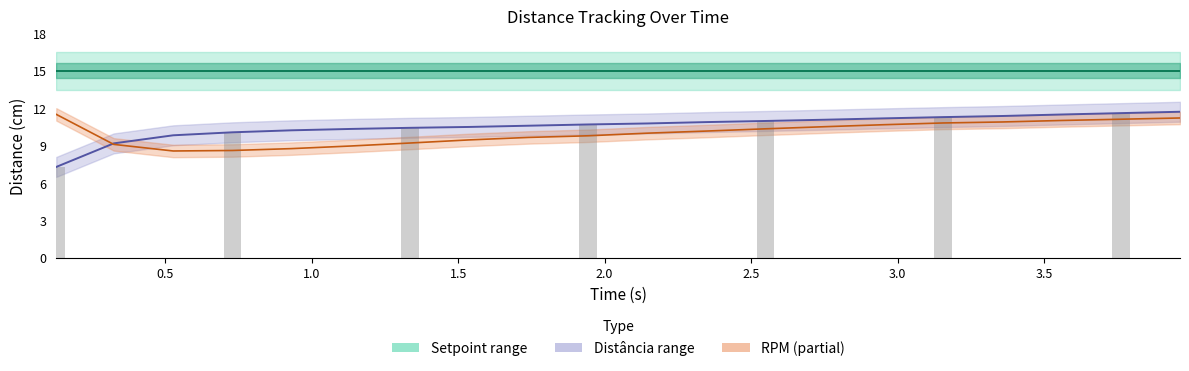

How many values in the rpm series exceed 10?

10